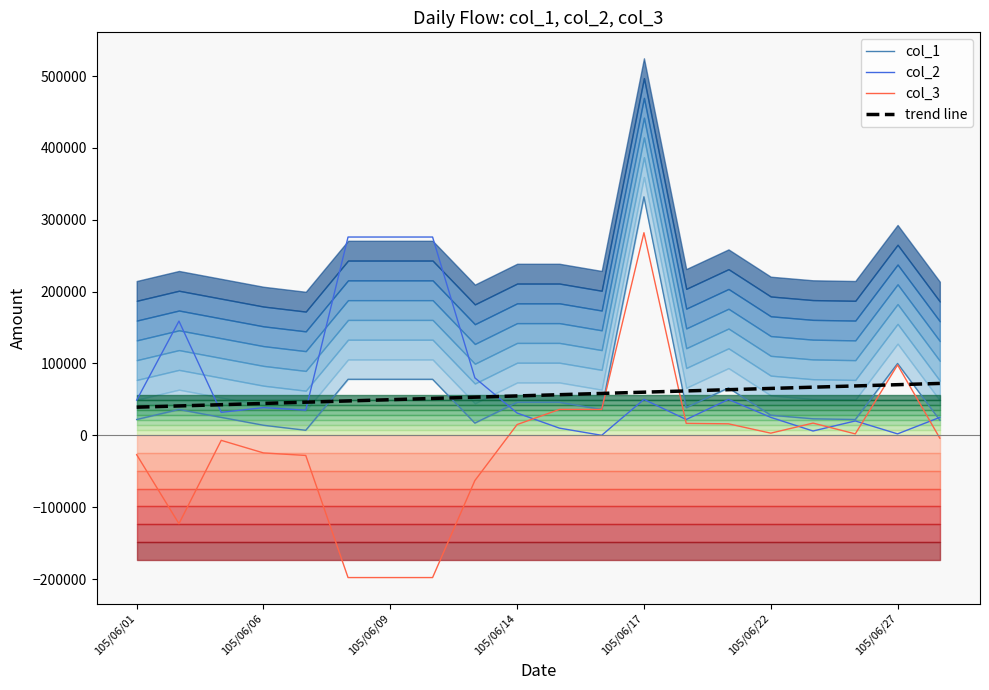

The value of col_1 at 16 is 32472.0. True or false?

False